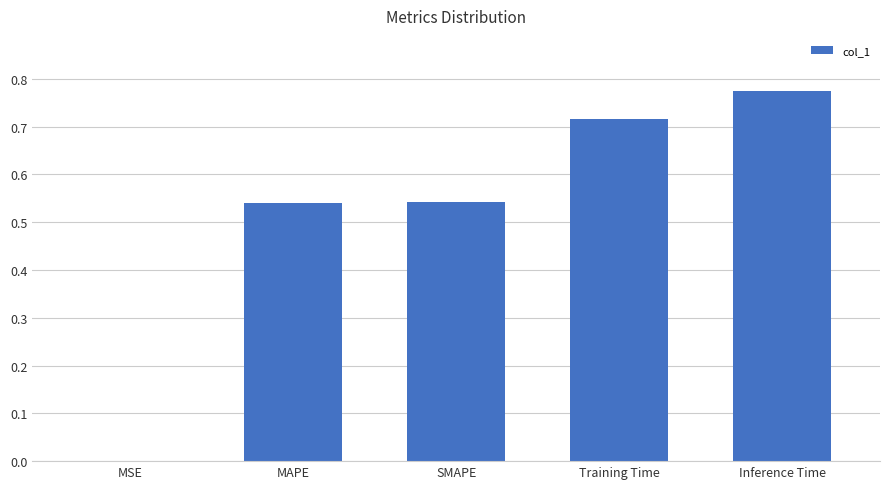

Does the chart contain stacked bars?

No